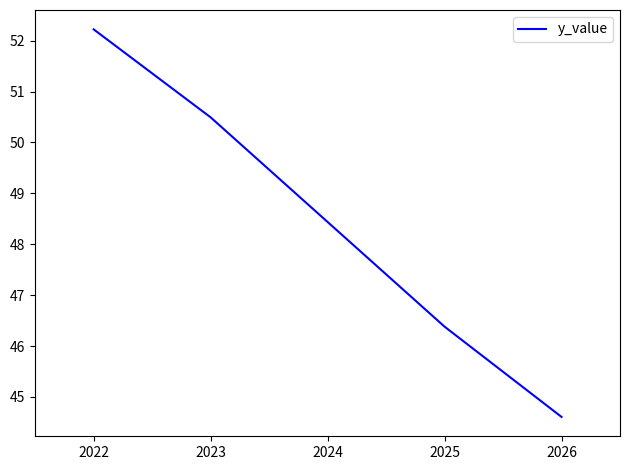

The value at 2024 is 22.5. True or false?

False